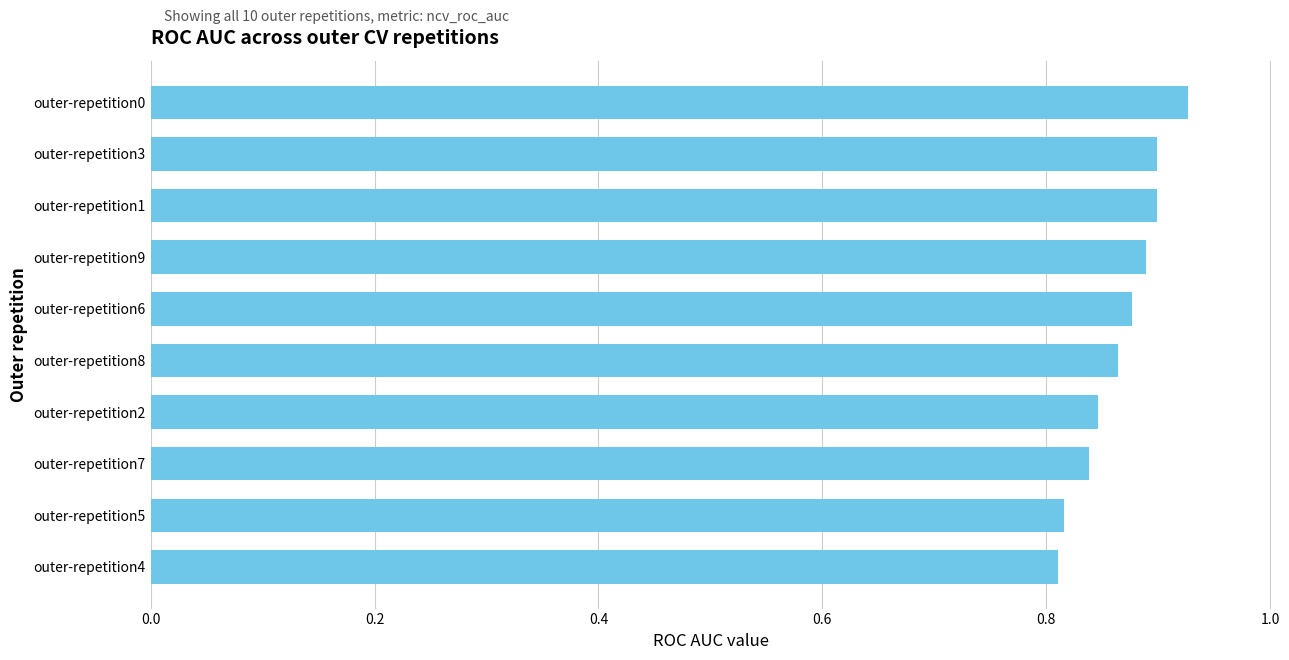

What position from the bottom is outer-repetition5?

2